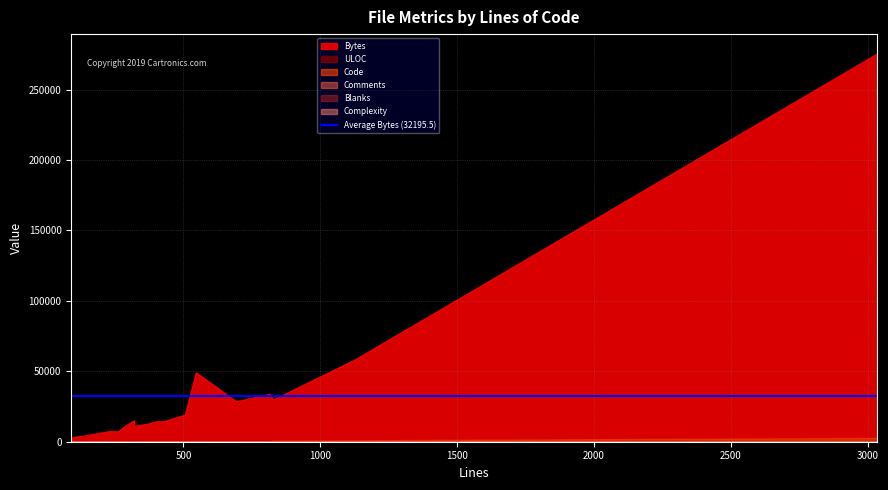

True or false: Bytes has a value of 15187 at 319.

True